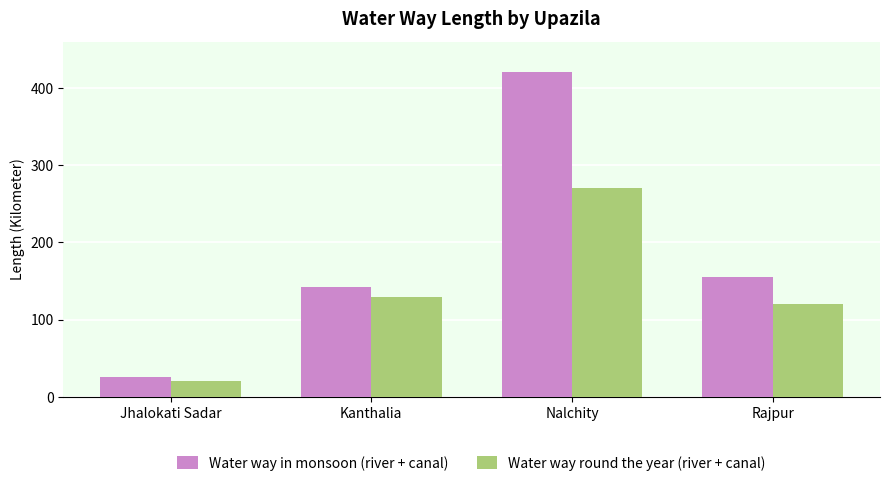

At which label is Water way round the year (river + canal) closest to 145?

Kanthalia